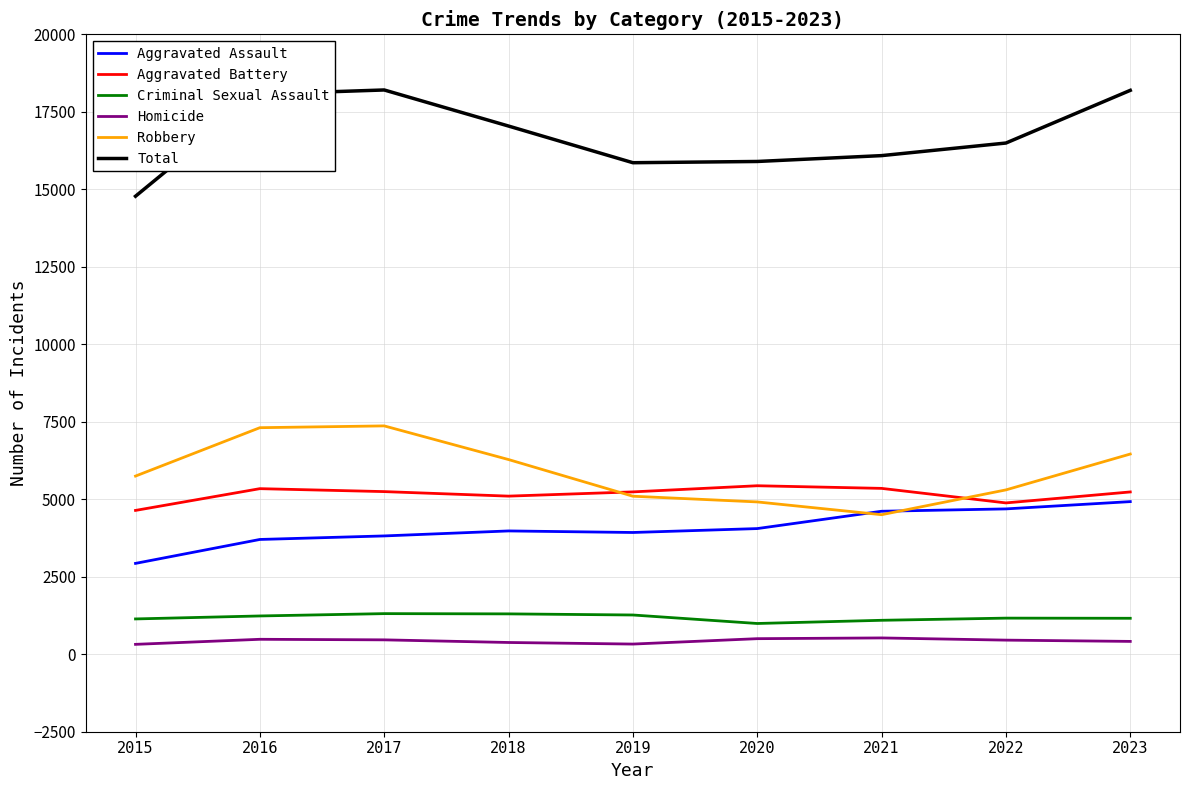

What are all the series names shown in the legend?

Aggravated Assault, Aggravated Battery, Criminal Sexual Assault, Homicide, Robbery, Total